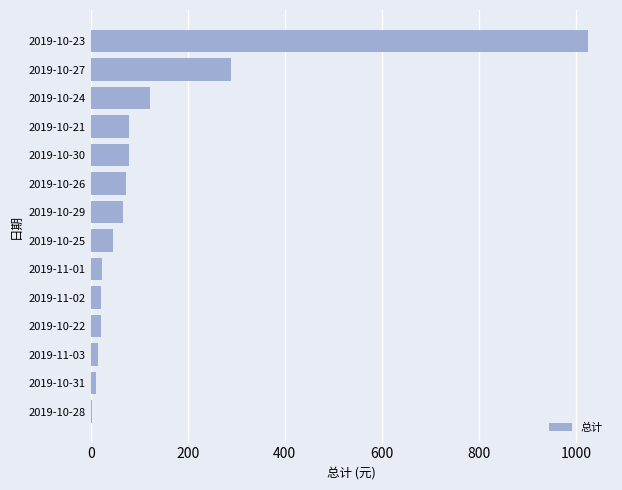

What is the sum of the values at 2019-10-22 and 2019-10-21?

100.6